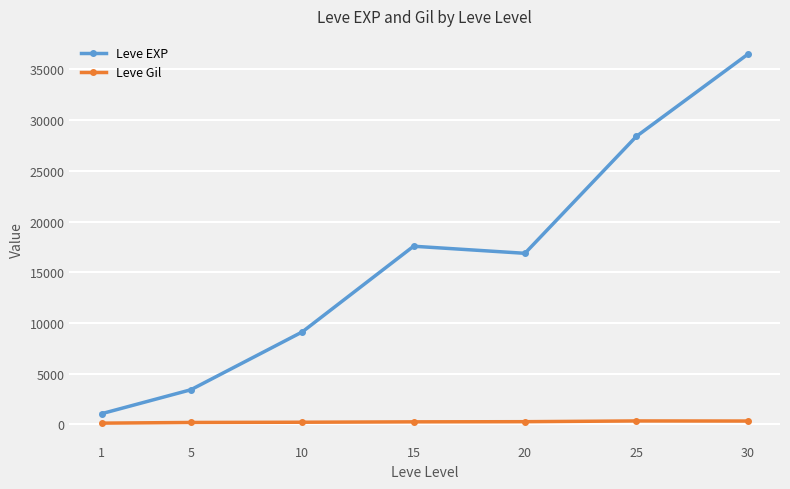

Is the value of Leve EXP at 30 greater than the value of Leve Gil at 30?

Yes